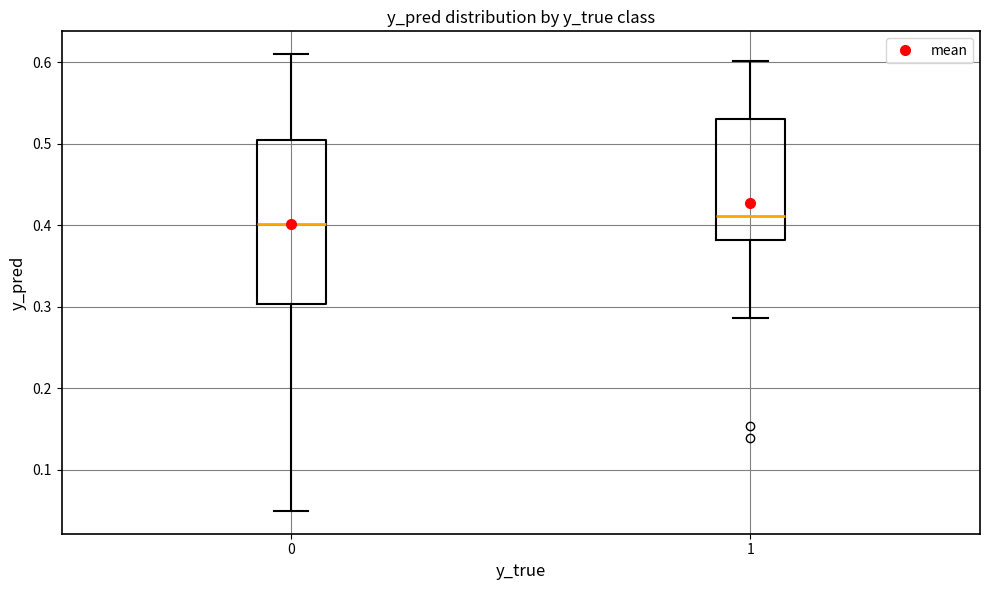

Where is the lower edge of the box at x = 1 on the y-axis? The values are not printed on the chart, so give them approximately, as read against the axis.

0.38